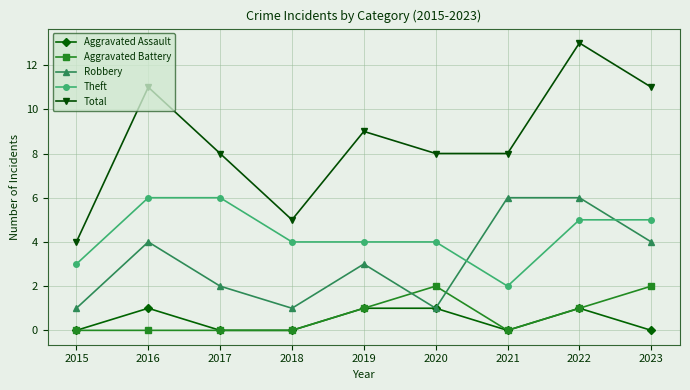

How many data points does each series have?

9